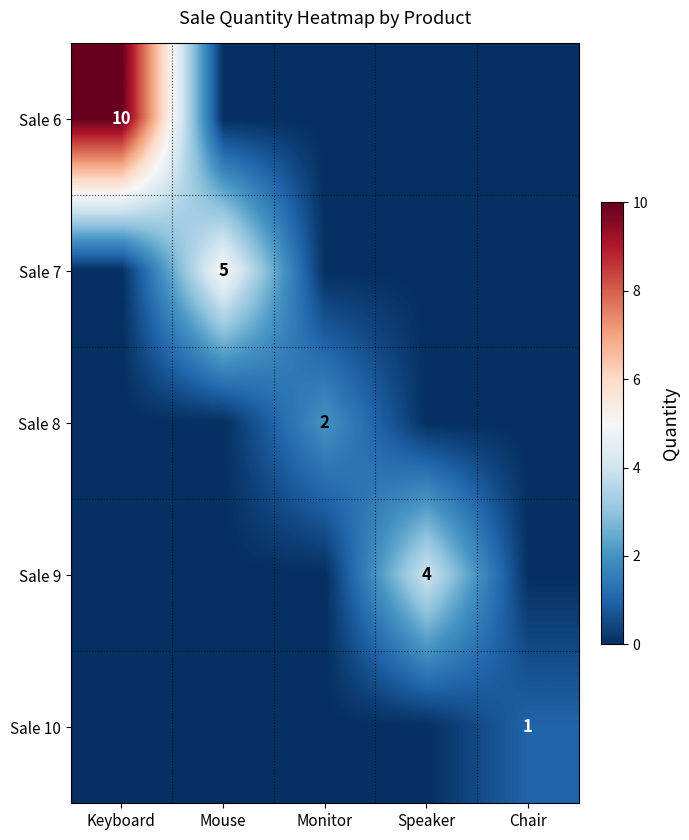

How many data points does each series have?

5